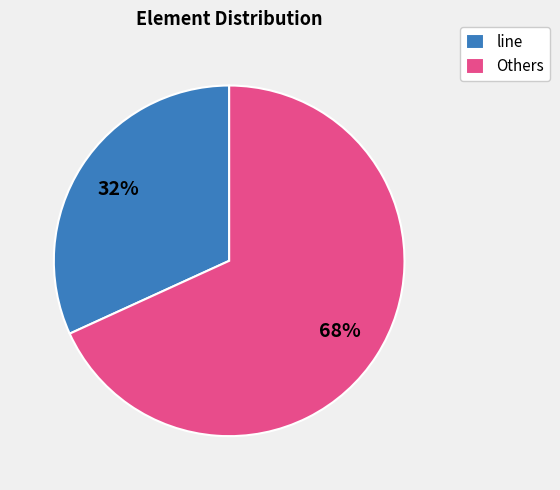

To the nearest percent, what is the combined percentage of Others and line?

100%